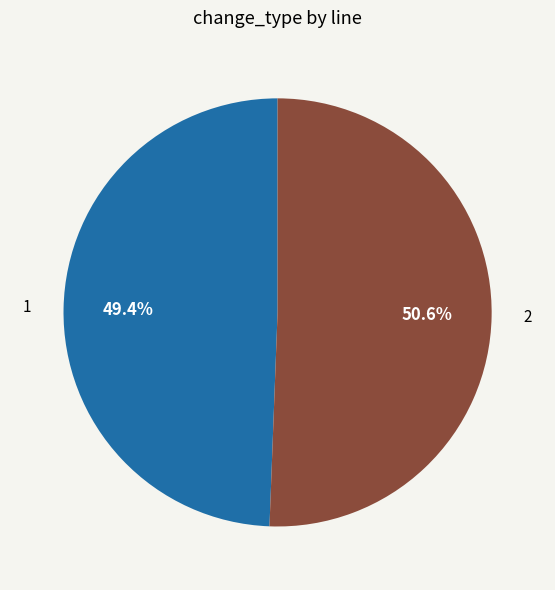

What is the ratio of the value at 1 to the value at 2?

1.0